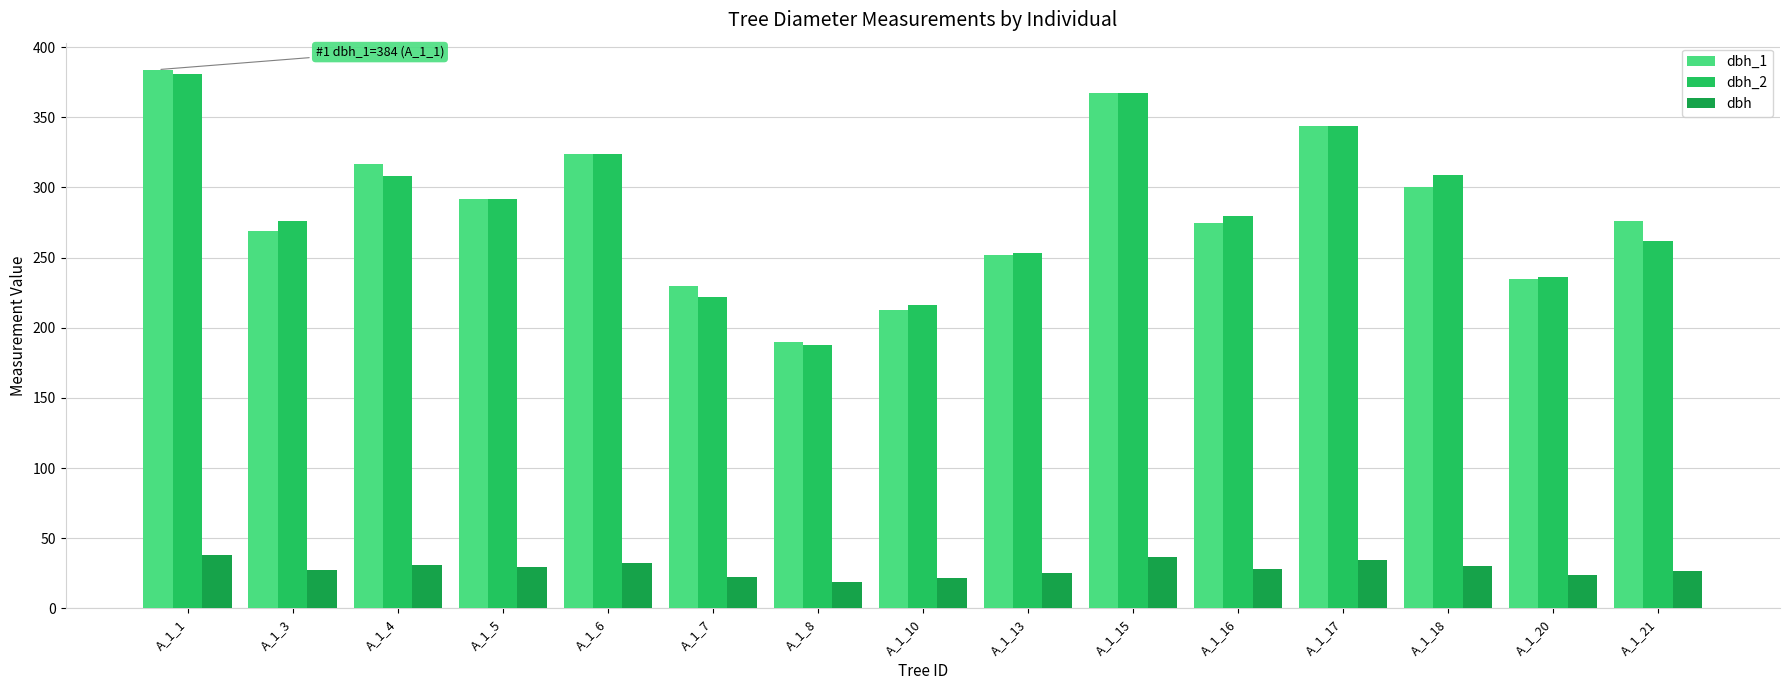

The value of dbh_2 at A_1_10 is 120.6. True or false?

False